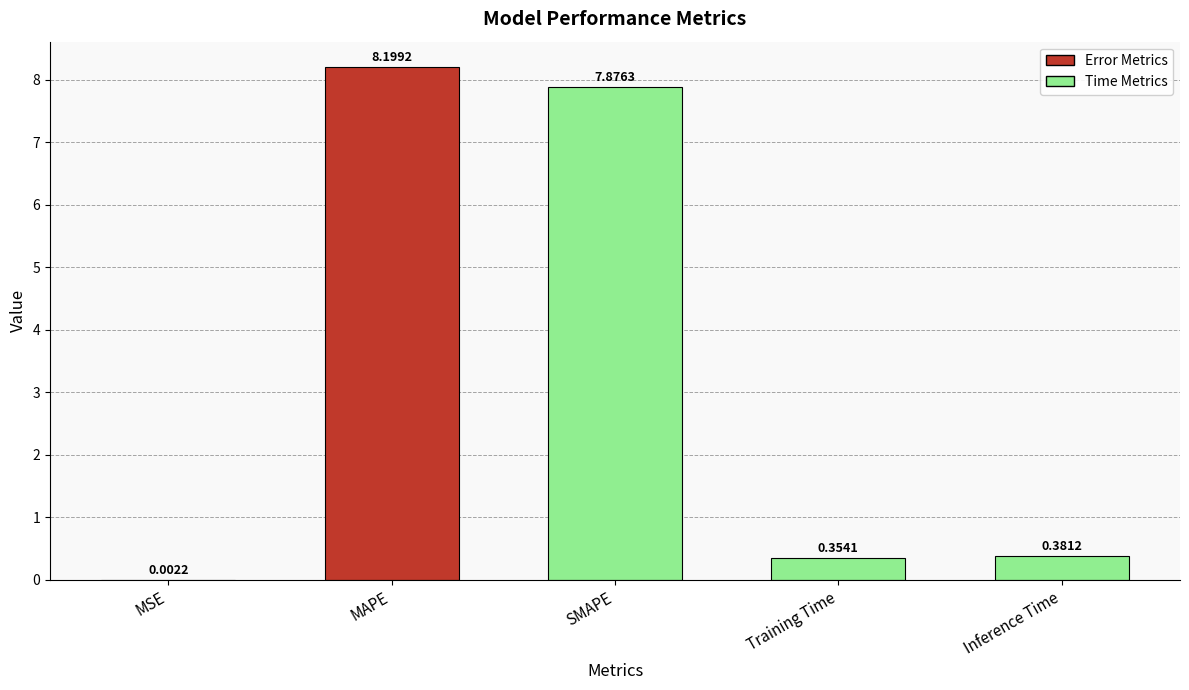

Count the number of categories in the chart.

5